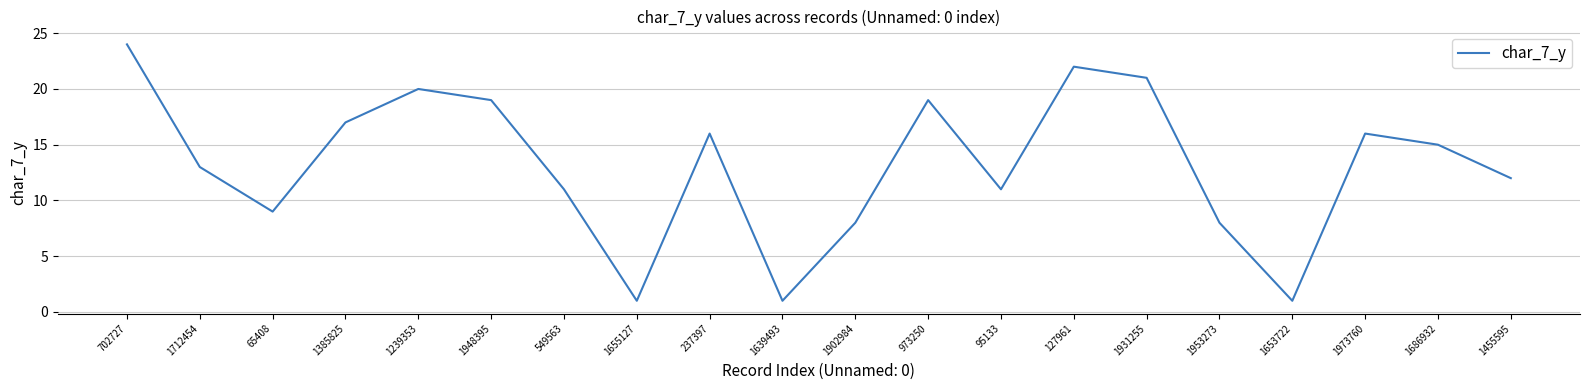

How many lines are shown in the chart?

1